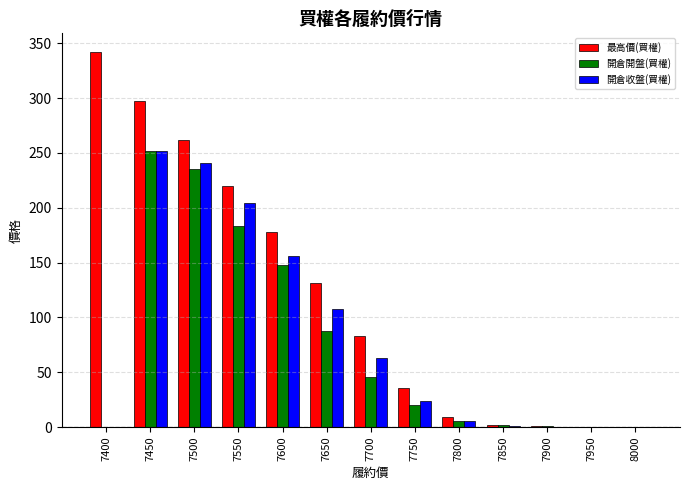

Which series has the widest spread of values?

最高價(買權)